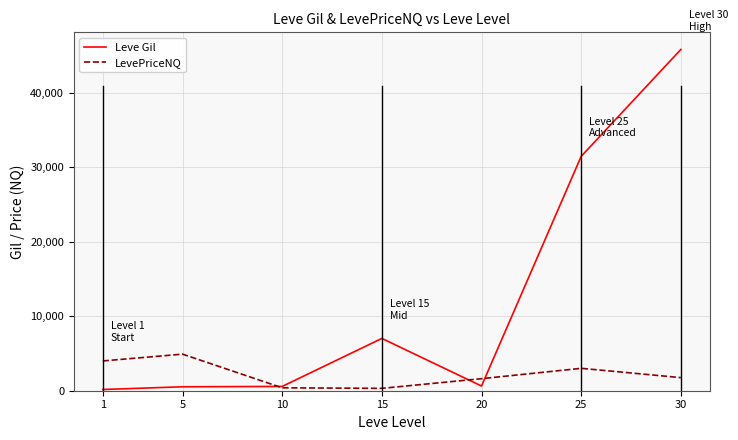

True or false: LevePriceNQ has more than 1 points higher than both neighbors.

True